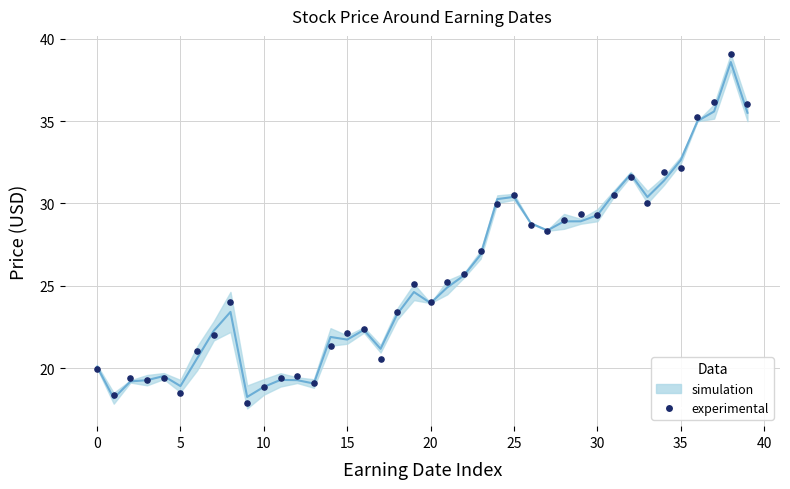

What is the range of Y values (max minus min)?

21.2